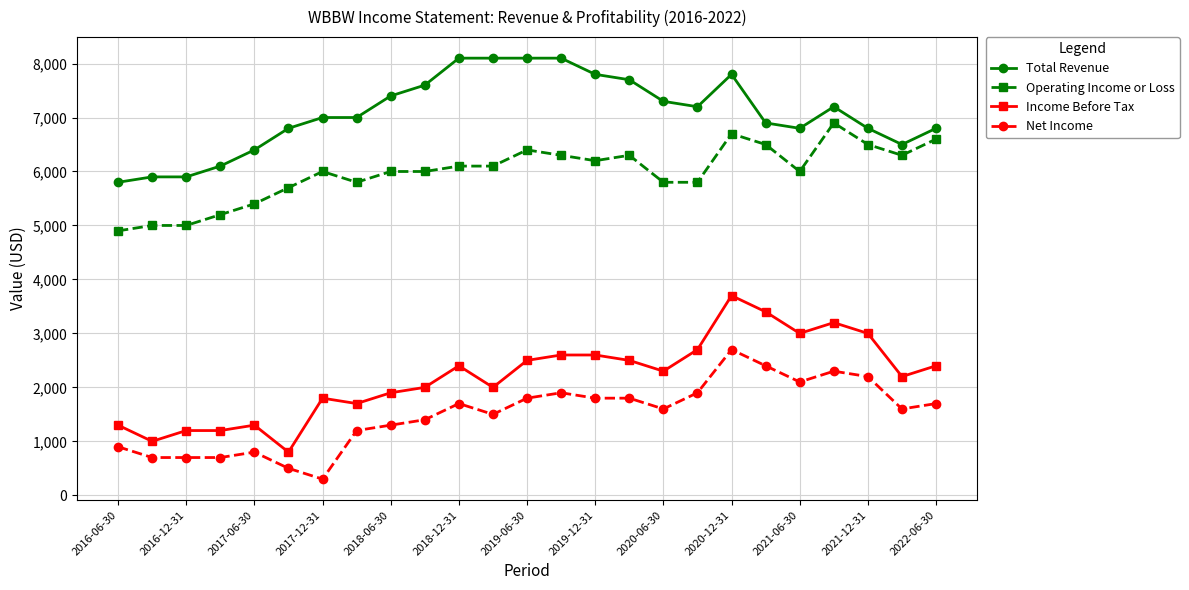

List the series in order of their peak value, lowest first.

Net Income, Income Before Tax, Operating Income or Loss, Total Revenue